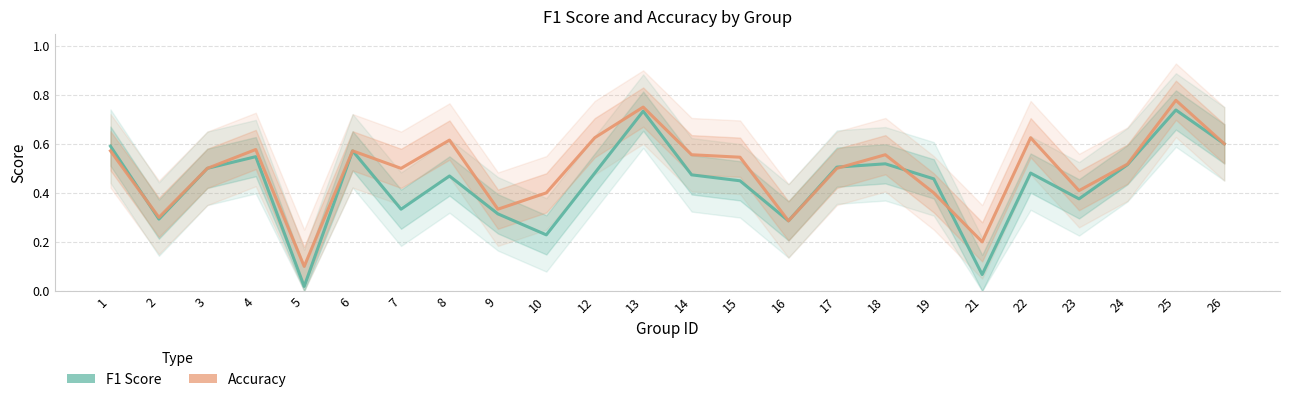

At which label is f1 closest to 0?

5